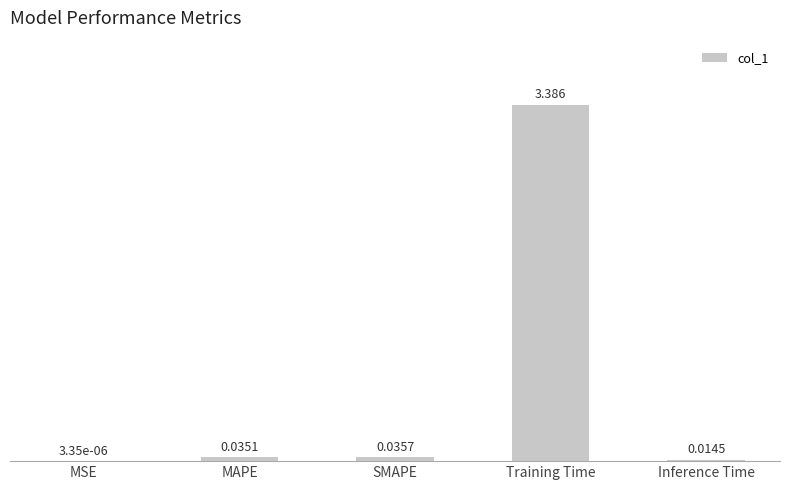

Which has a higher value, Inference Time or SMAPE?

SMAPE